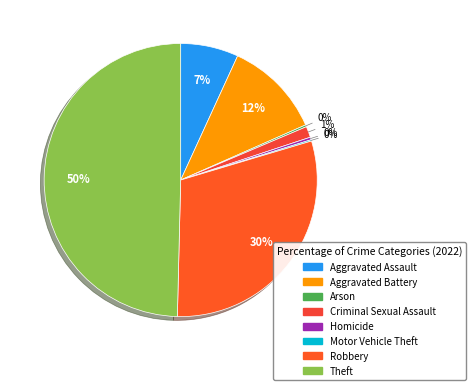

Which has a higher value, Aggravated Battery or Criminal Sexual Assault?

Aggravated Battery